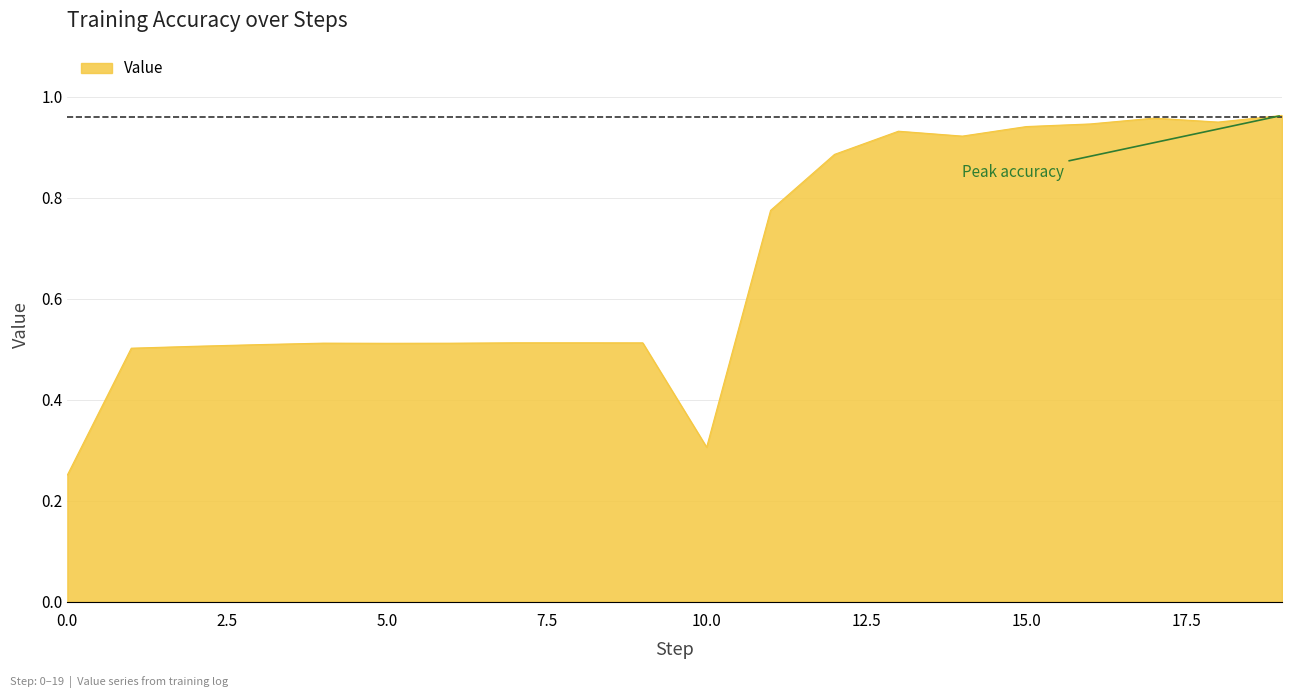

How many lines are shown in the chart?

1